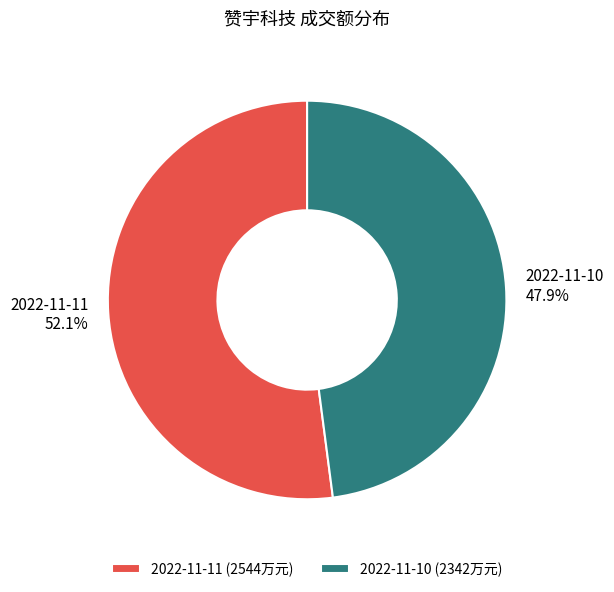

Does 2022-11-11 account for over 50% of the chart?

Yes